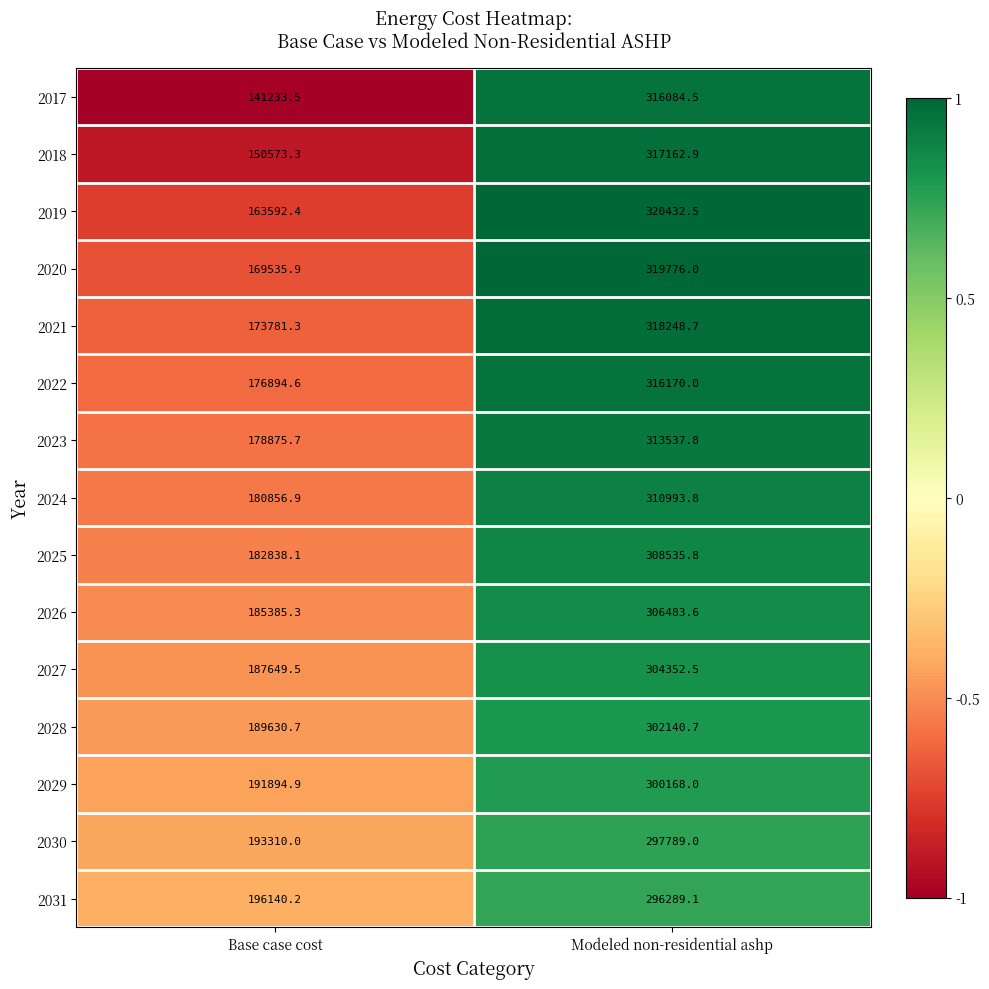

Is it true that 2030 equals 193310.0 at Base case cost?

True